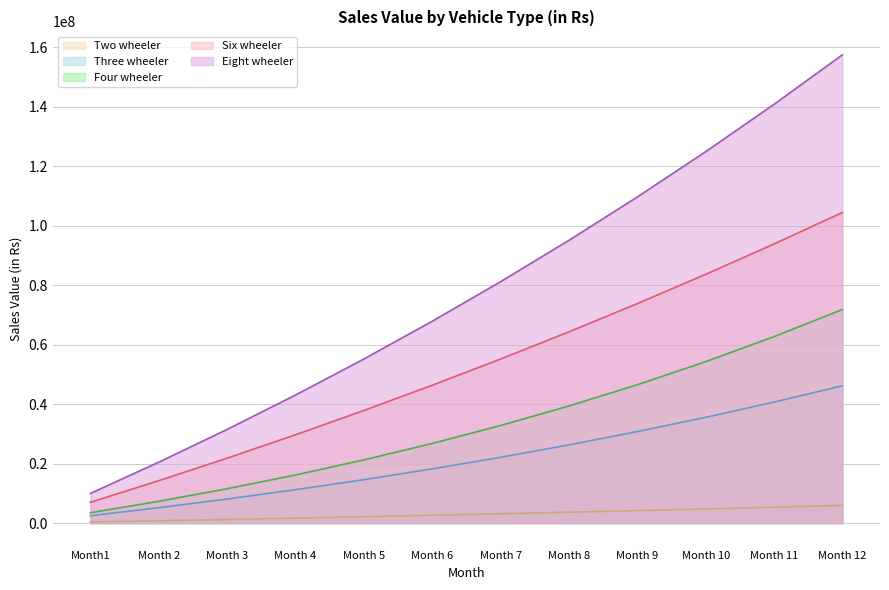

What is the difference between the maximum and minimum values in the Three wheeler series?

43683621.7